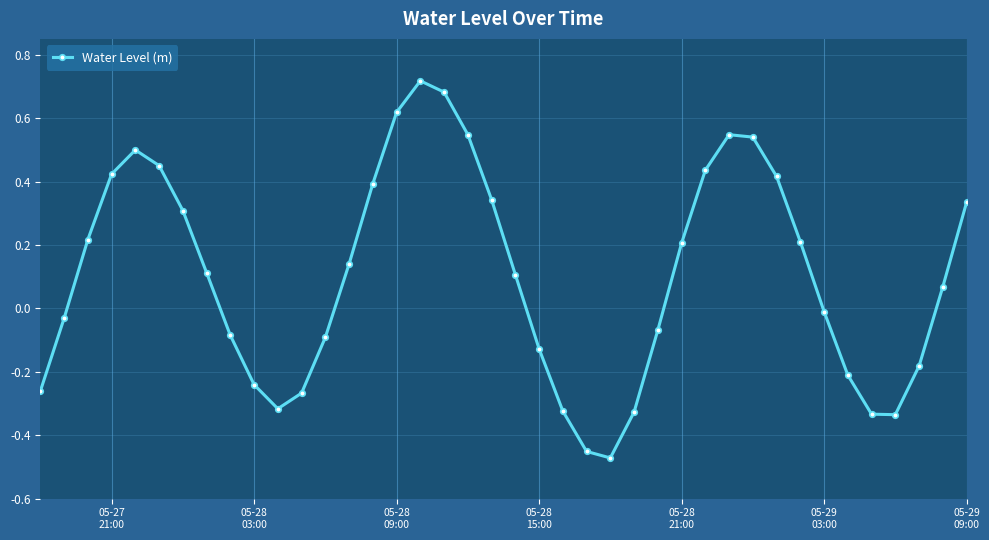

What is the difference between the second highest and second lowest values?

1.1